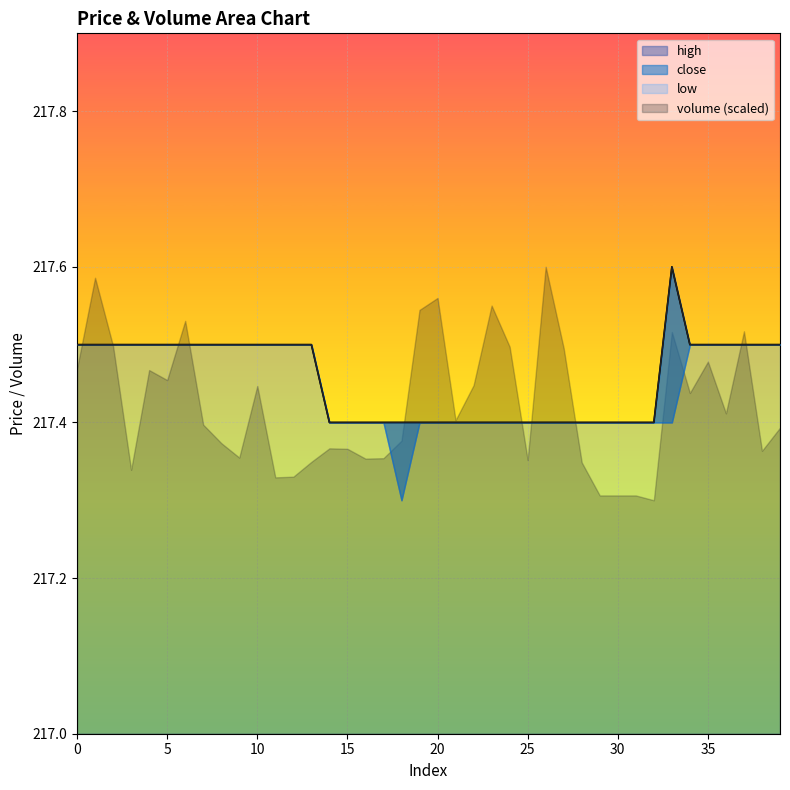

True or false: close and high cross at least once.

False